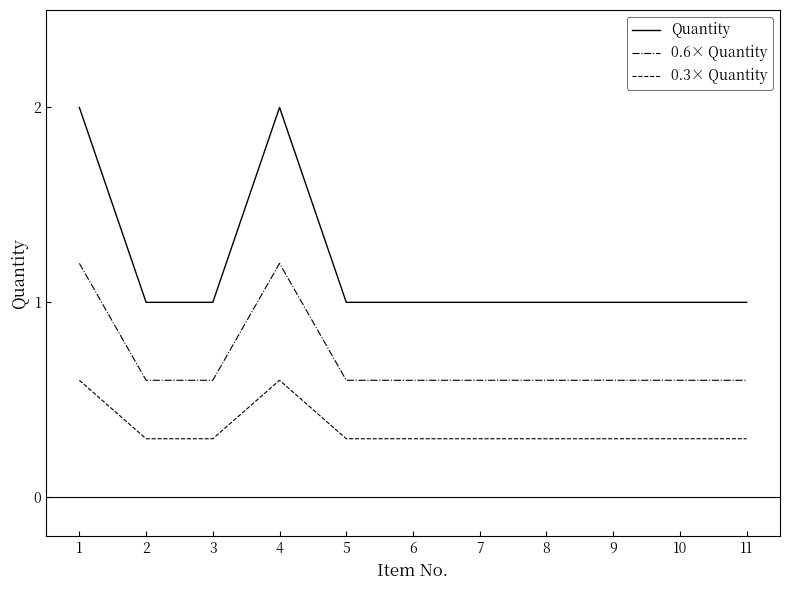

Which series has the largest range (max minus min)?

Quantity